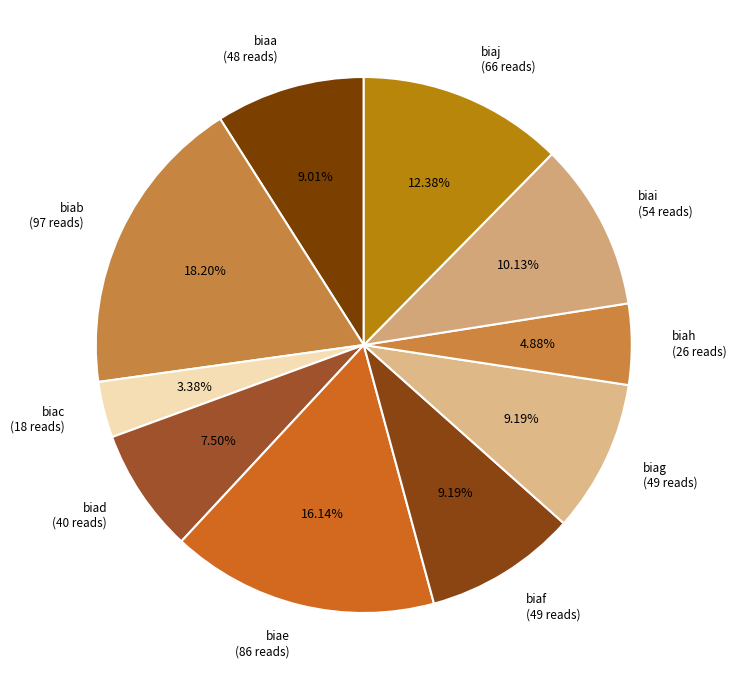

What is the ratio of the value at biah (26 reads) to the value at biaj (66 reads)?

0.4